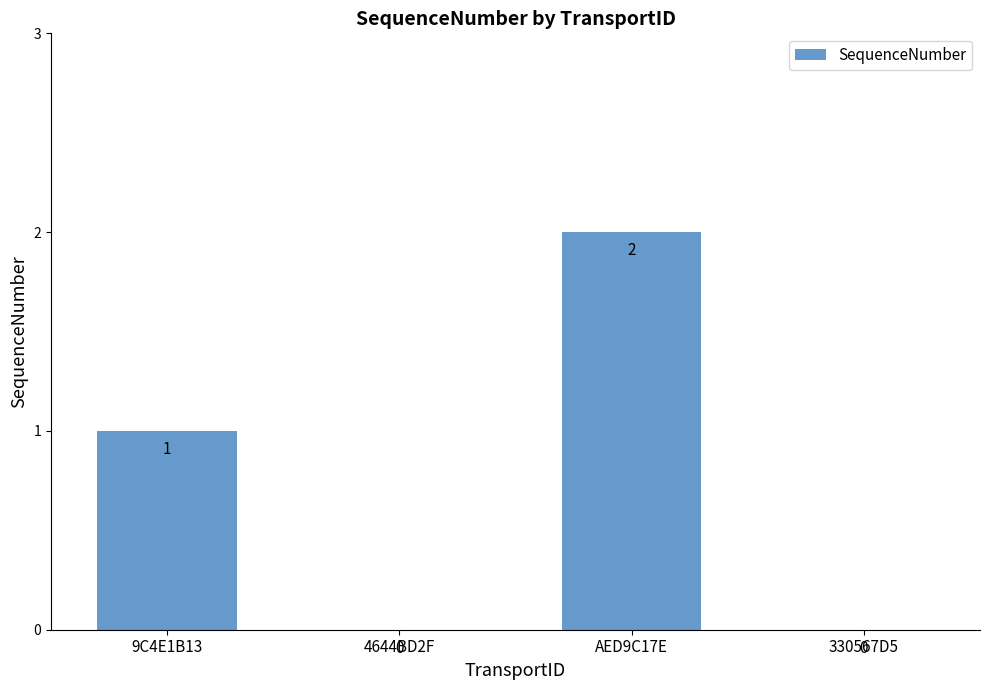

What is the difference between the values at 9C4E1B13 and AED9C17E?

1